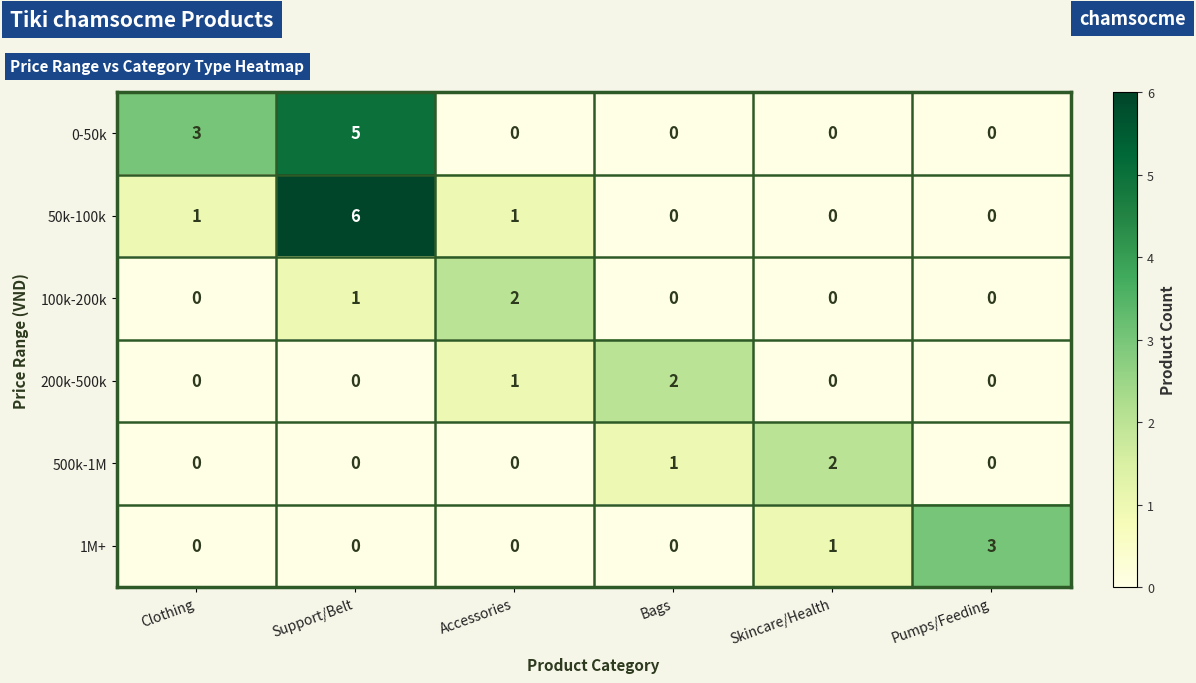

Is it true that 100k-200k equals 0 at Support/Belt?

False